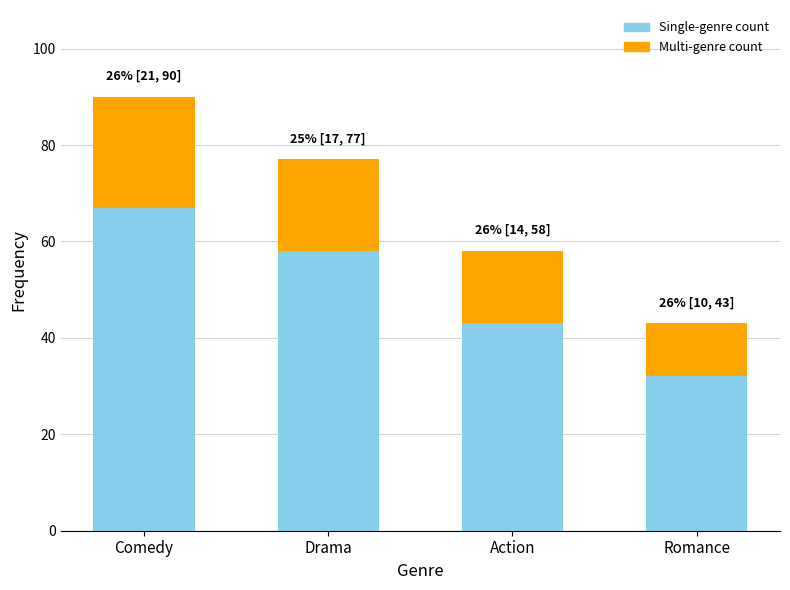

What is the total value across all series at Action?

58